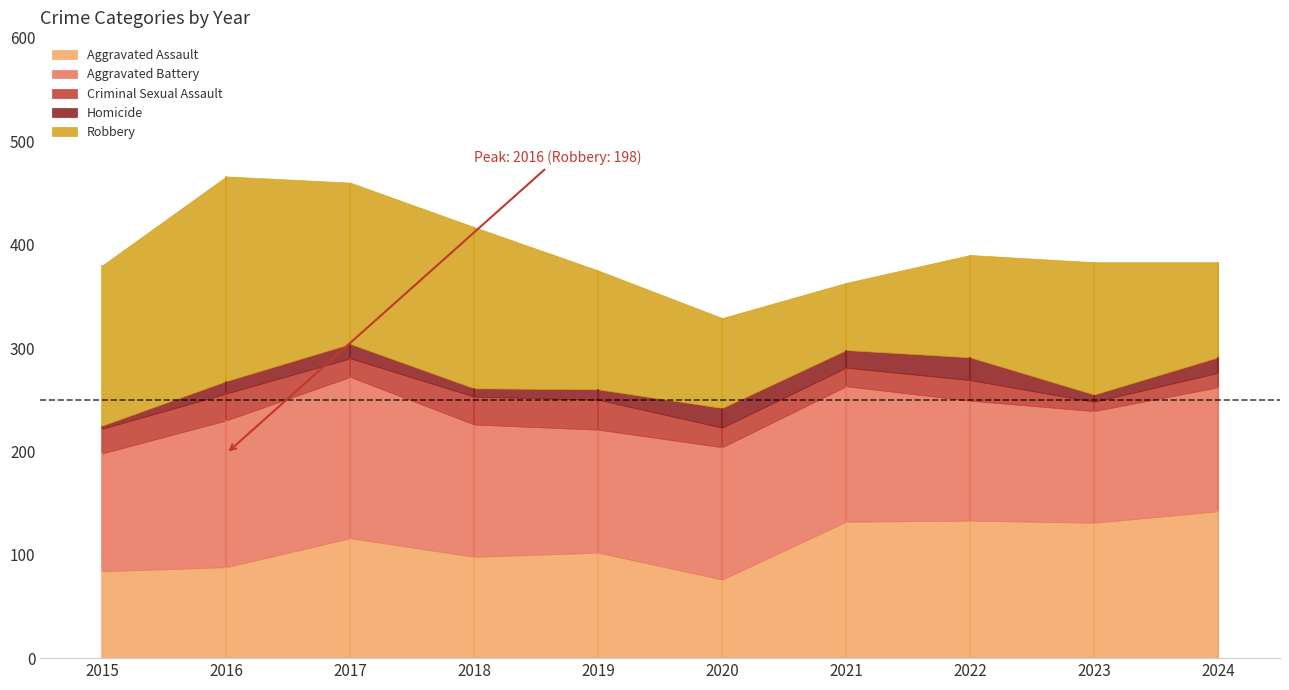

What is the value of the Aggravated Assault point at the 9th from the left?

131